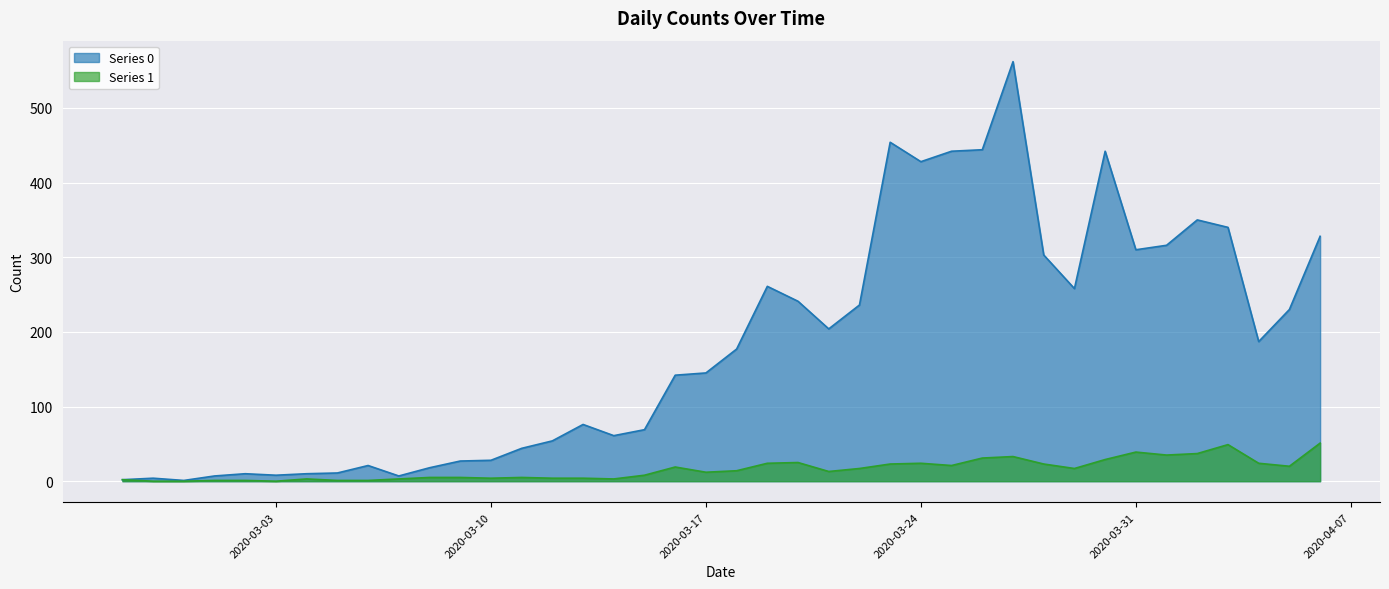

How many values in the Series 1 series are below 14?

20